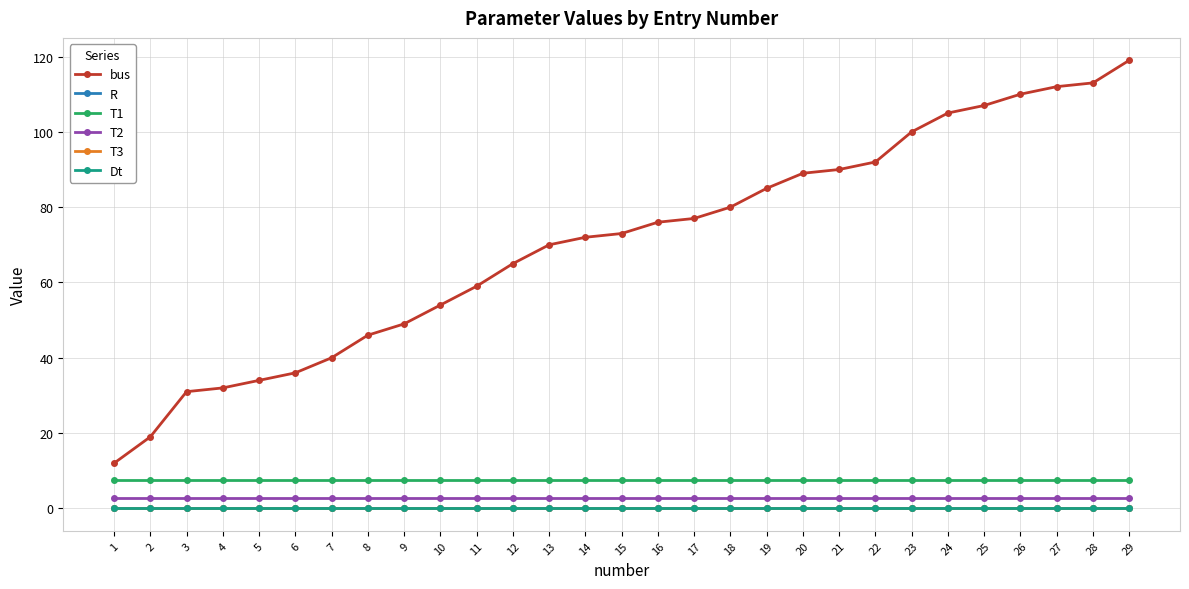

Which series has the largest total across all categories?

bus